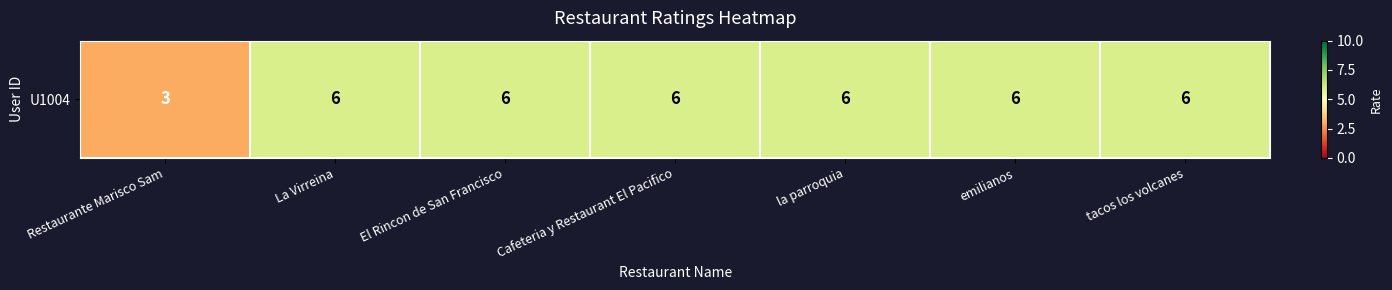

The value at La Virreina is 6. True or false?

True